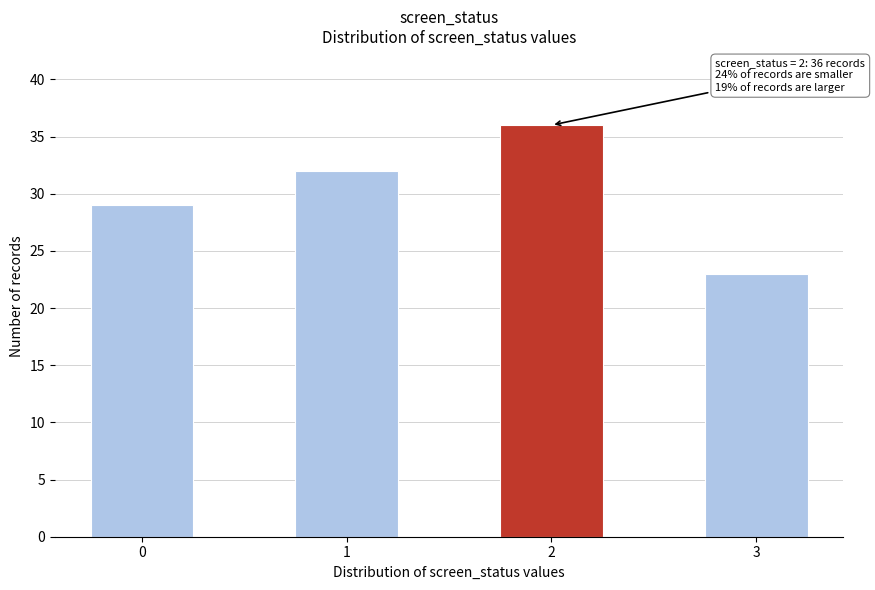

Reading left to right, what are all the values shown in this chart?

0=29	1=32	2=36	3=23